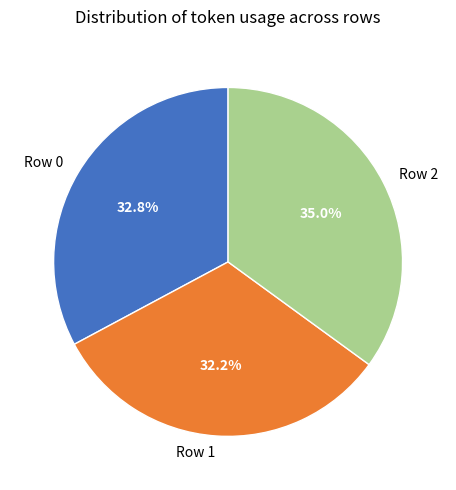

Rank the categories by value from highest to lowest.

Row 2, Row 0, Row 1